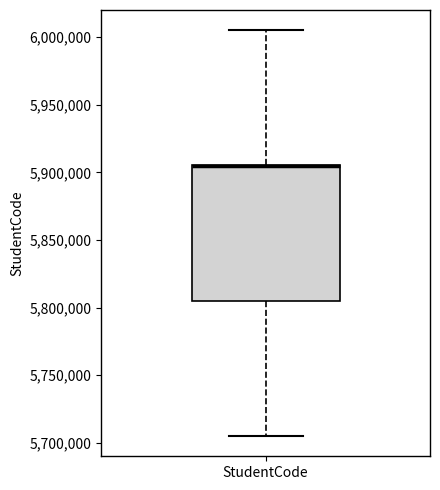

Read this box plot against the y-axis: the position of the median line, the range covered by the box, and the ends of both whiskers. The values are not printed on the chart, so give them approximately, as read against the axis.

median 5905000 (drawn on the box's upper edge), box 5805000 to 5905000, whiskers 5705000 to 6005000